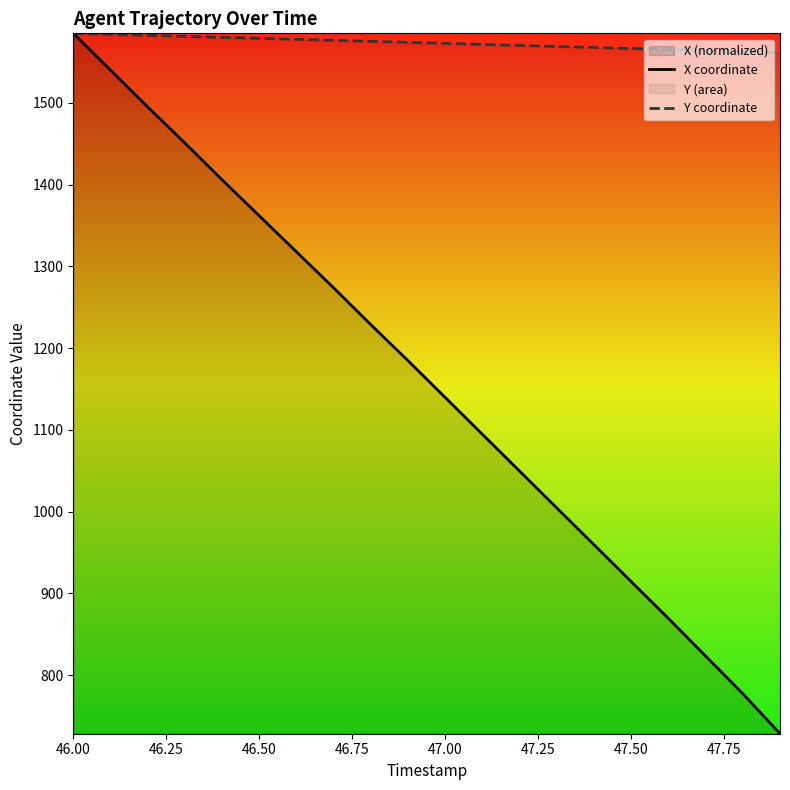

True or false: X coordinate and Y coordinate cross at least once.

False